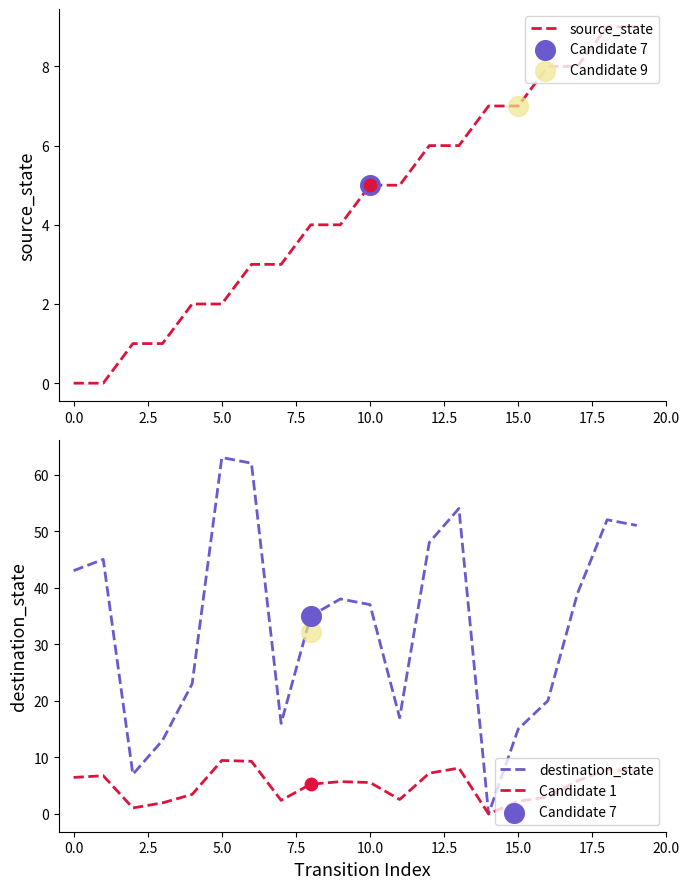

The destination_state series shows 37.0 at 10.0. True or false?

True